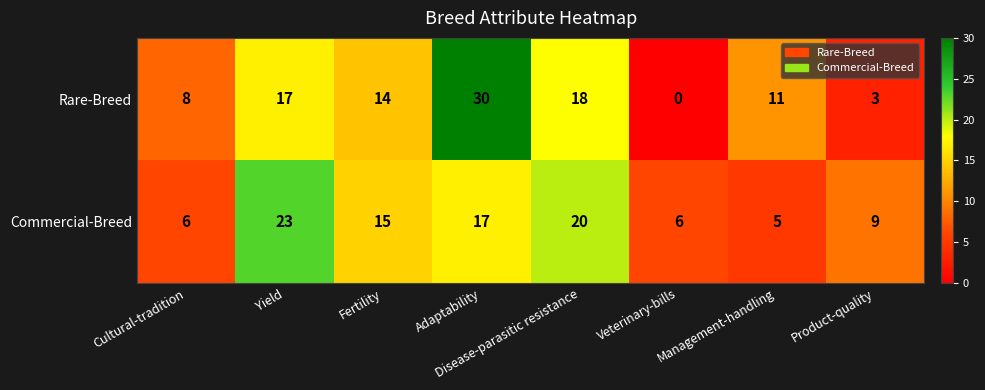

Is the value of Rare-Breed at Cultural-tradition greater than the value of Commercial-Breed at Adaptability?

No